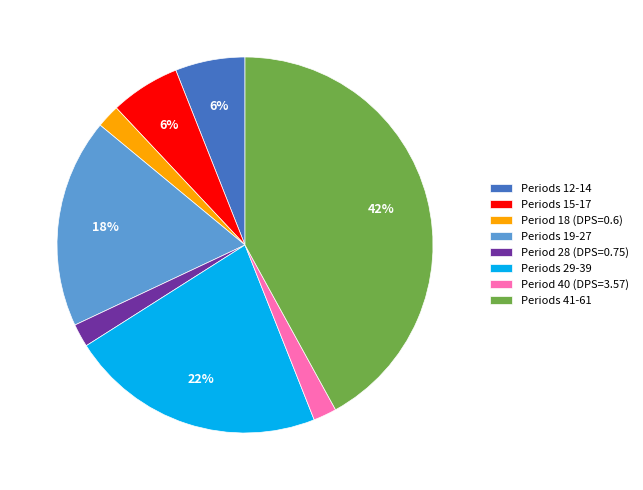

To the nearest percent, what is the combined percentage of Periods 29-39 and Period 28 (DPS=0.75)?

24%